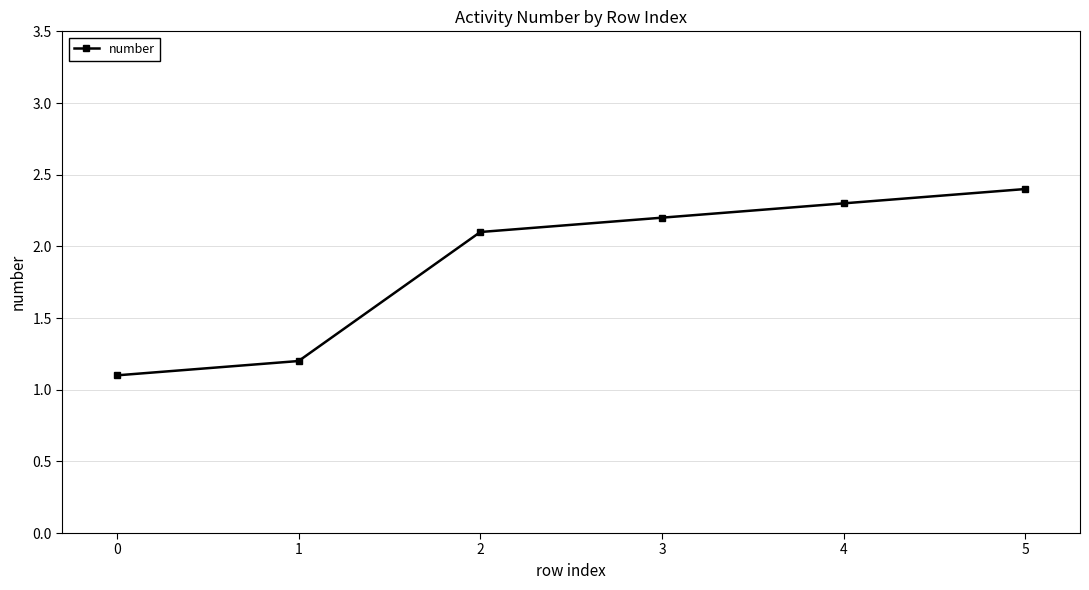

Reading left to right, list all the values displayed in this chart.

0=1.1	1=1.2	2=2.1	3=2.2	4=2.3	5=2.4